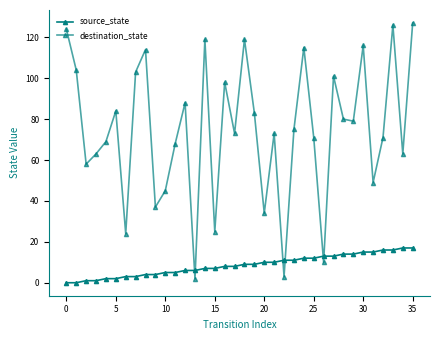

List the series in order of their overall mean, lowest first.

source_state, destination_state